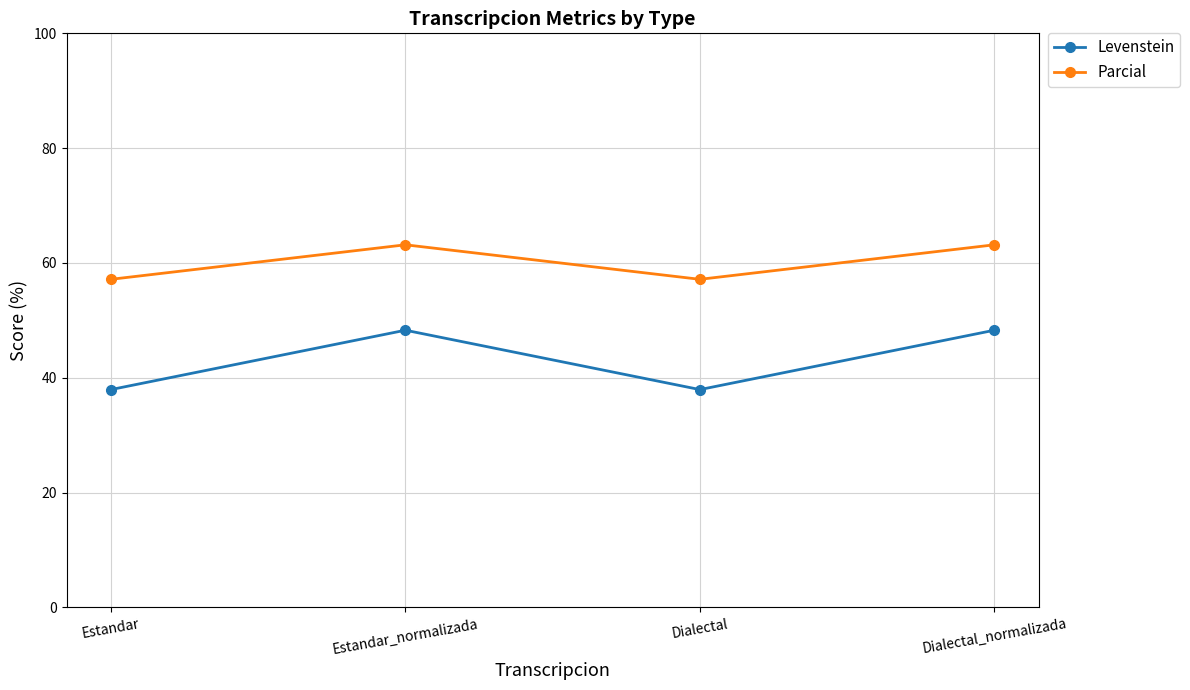

List the series in order of their overall mean, highest first.

Parcial, Levenstein